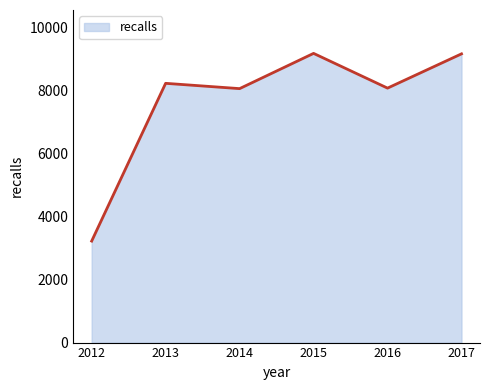

Read the value at 2012, to the nearest 50.

3200